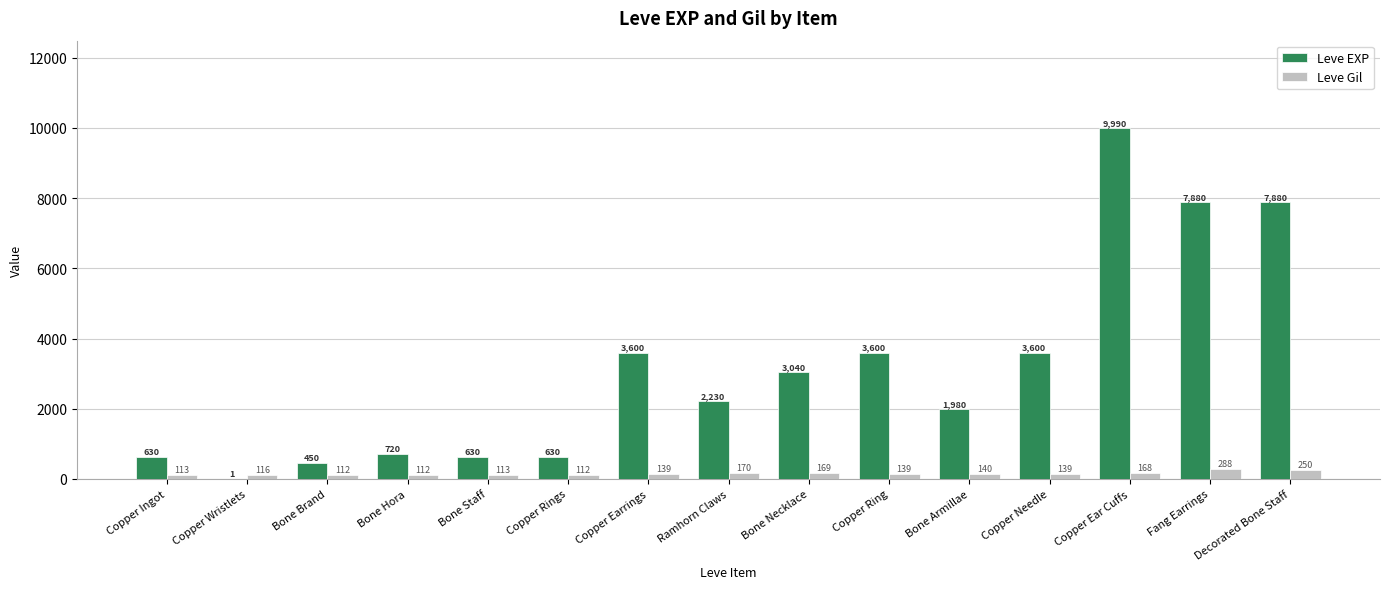

Is it true that Leve EXP equals 9990 at Copper Ear Cuffs?

True